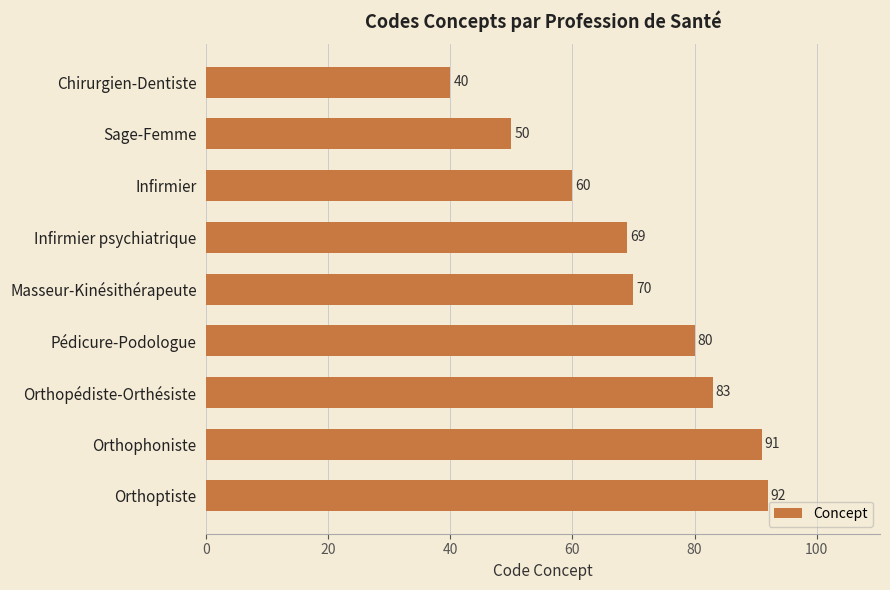

What is the label of the 4th bar from the top?

Infirmier psychiatrique